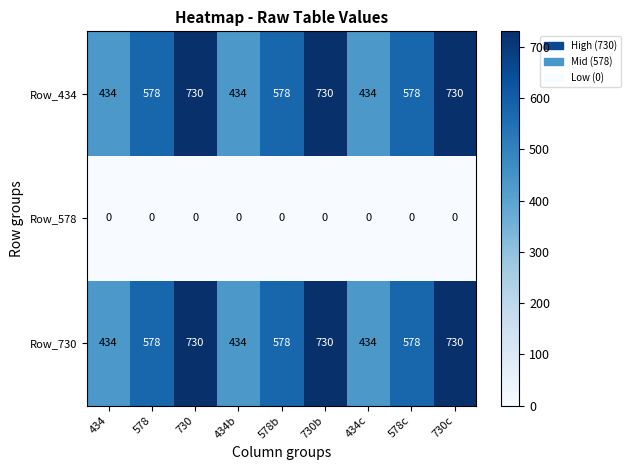

The Row_730 series shows 730 at 730b. True or false?

True